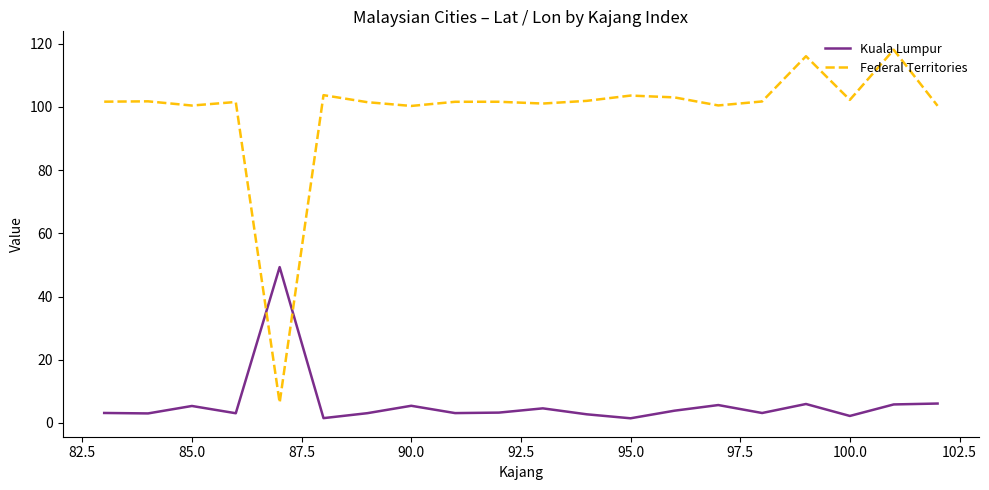

How many lines are shown in the chart?

2